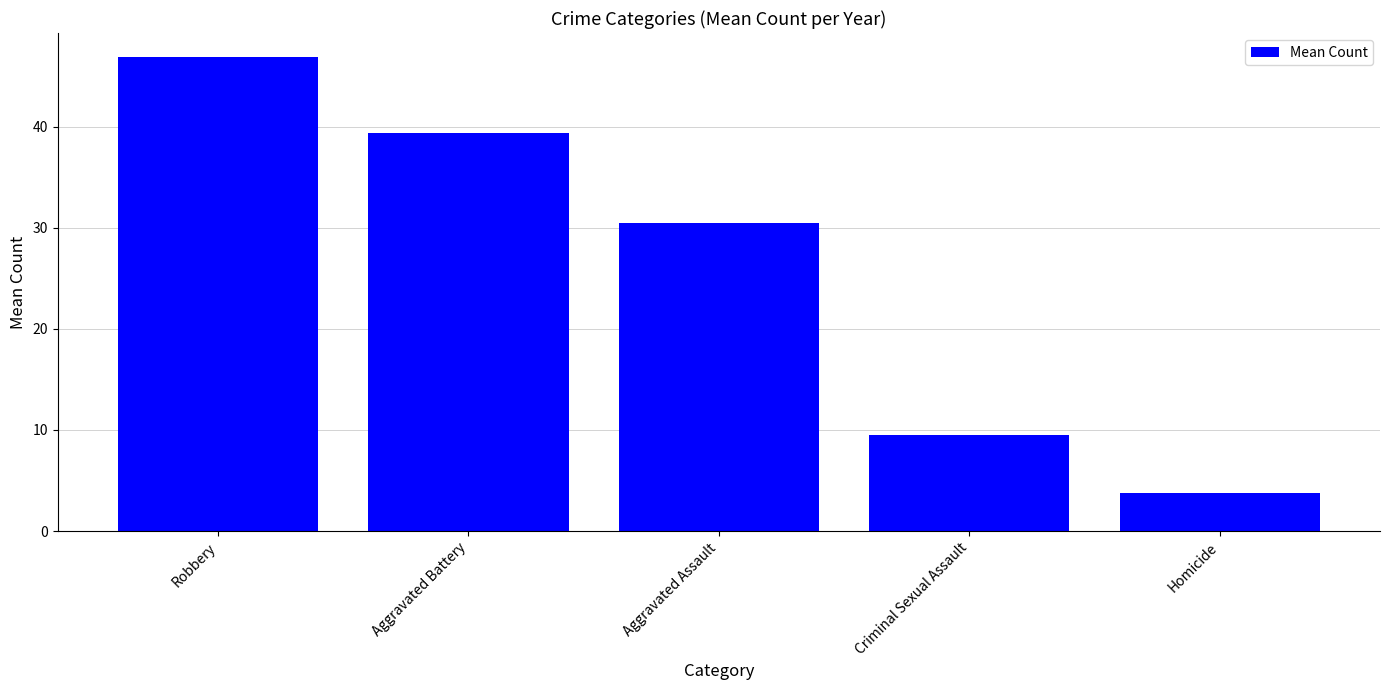

Are the bars grouped side by side (vs. stacked)?

No